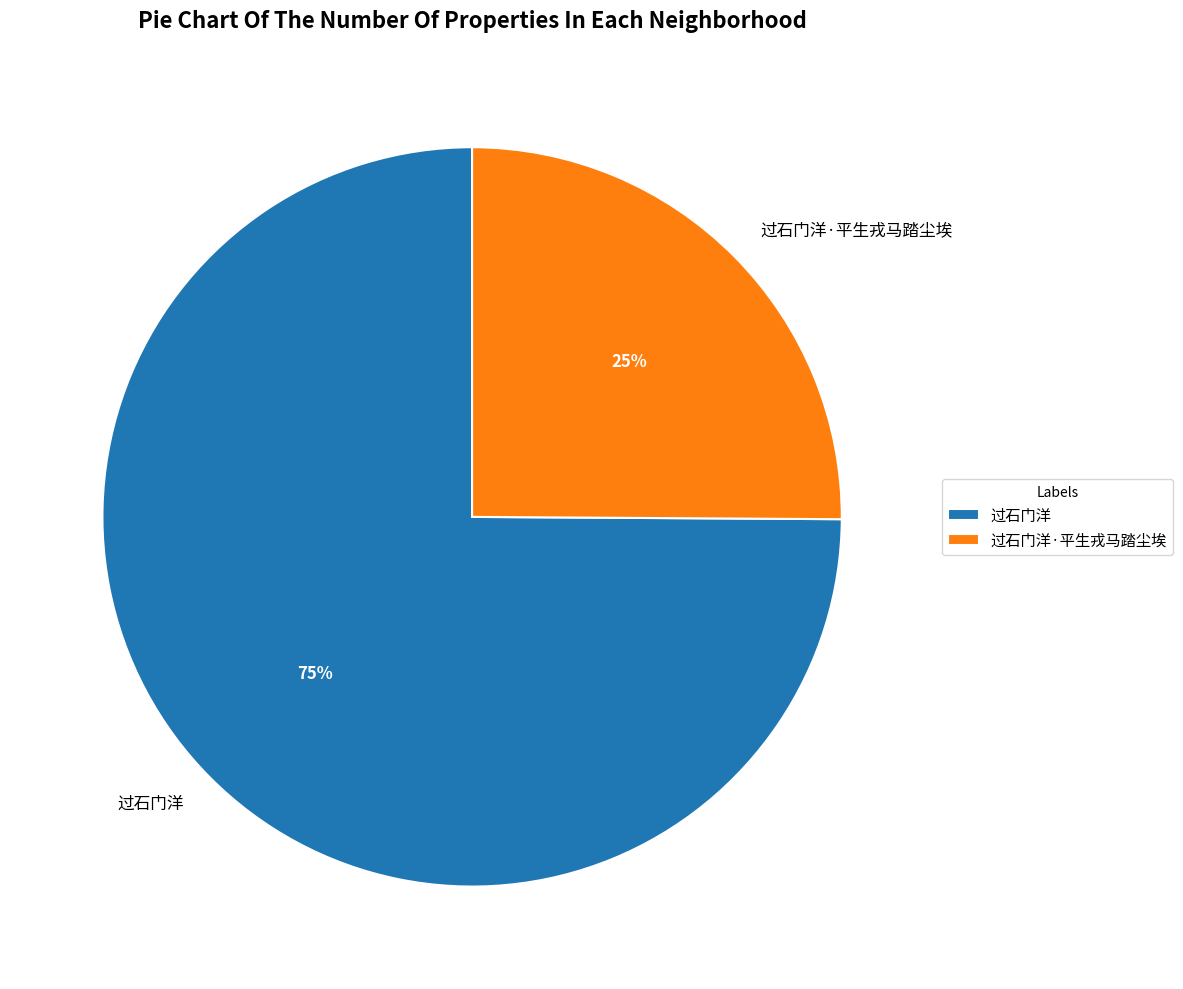

Between 过石门洋·平生戎马踏尘埃 and 过石门洋, which is larger?

过石门洋